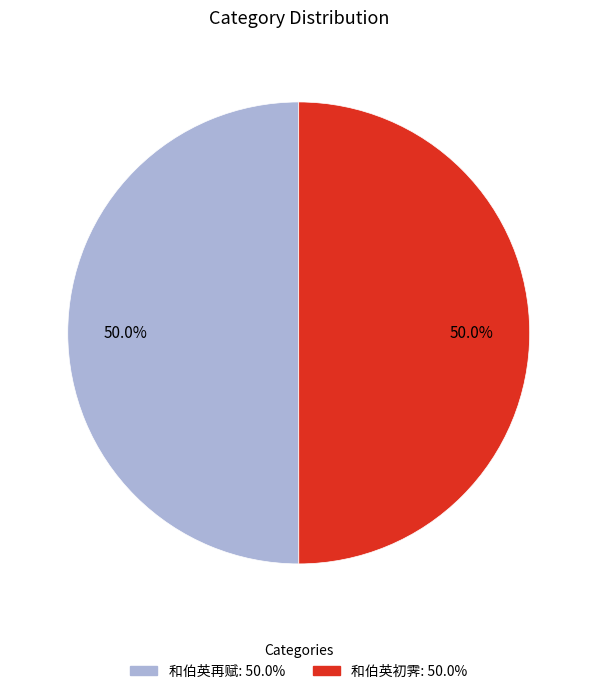

Combined, what portion of the pie is 和伯英初霁 and 和伯英再赋?

100.0%